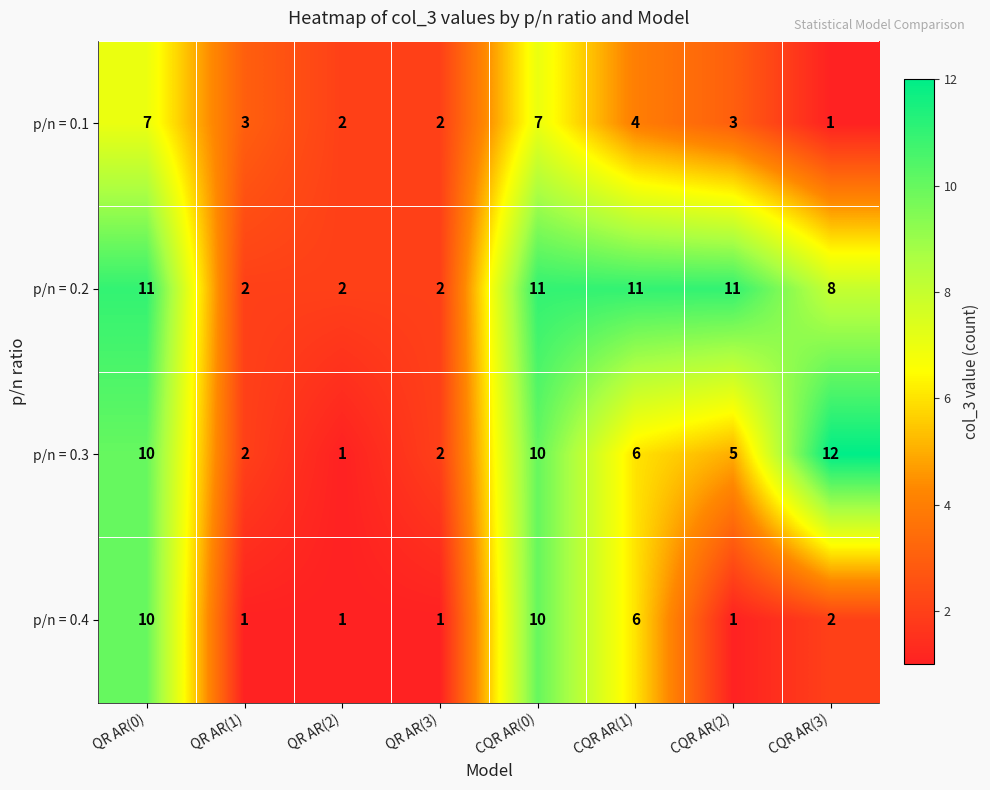

Which series has the widest spread of values?

p/n = 0.3